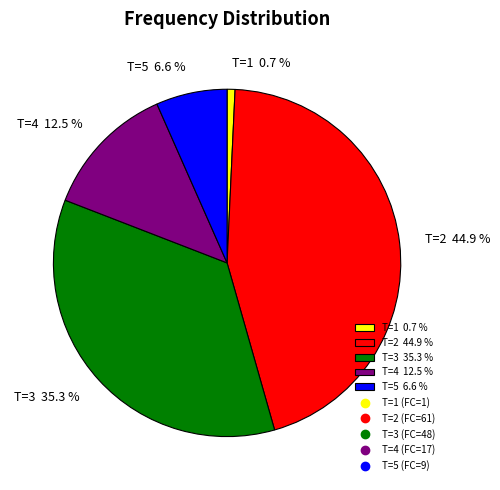

What is the largest slice in the pie chart?

T=2 44.9 %